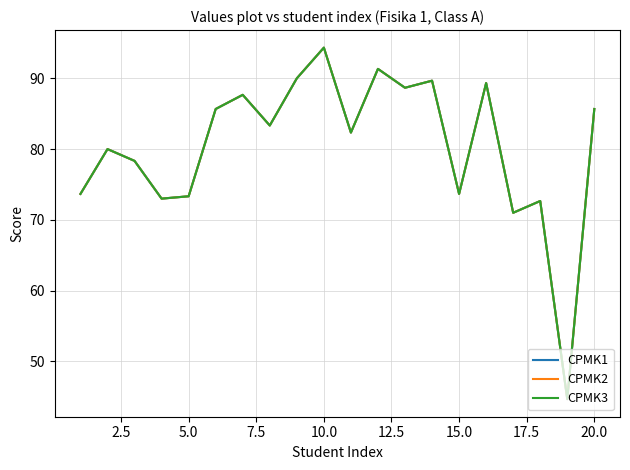

Does the chart have visible grid lines?

Yes